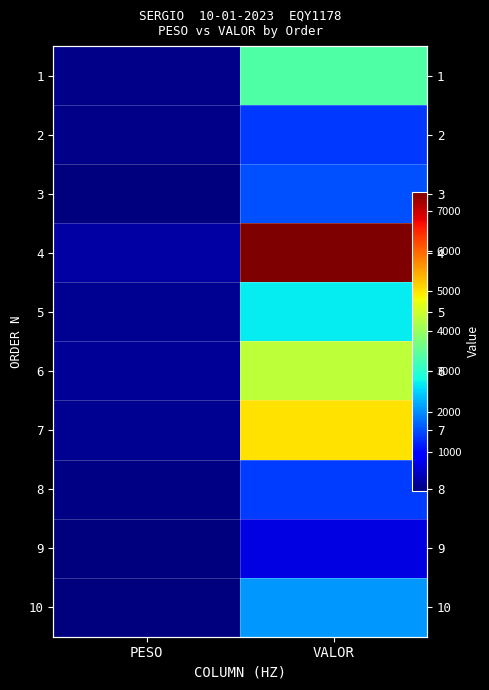

What value does the 3 series have at VALOR?

1554.1